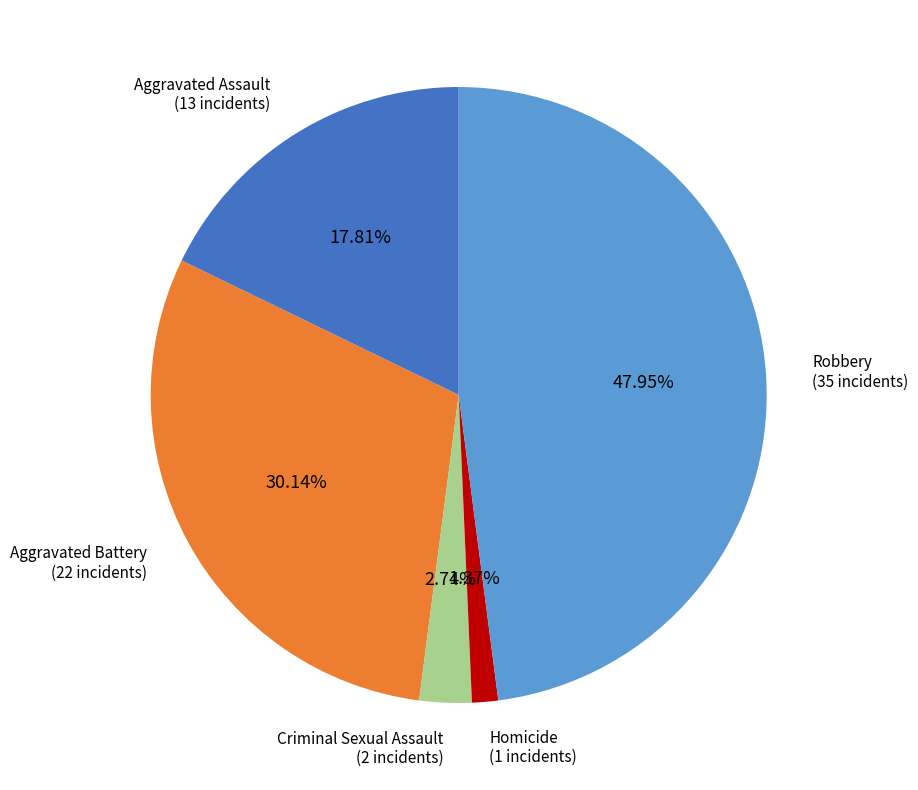

How many segments does this pie chart have?

5